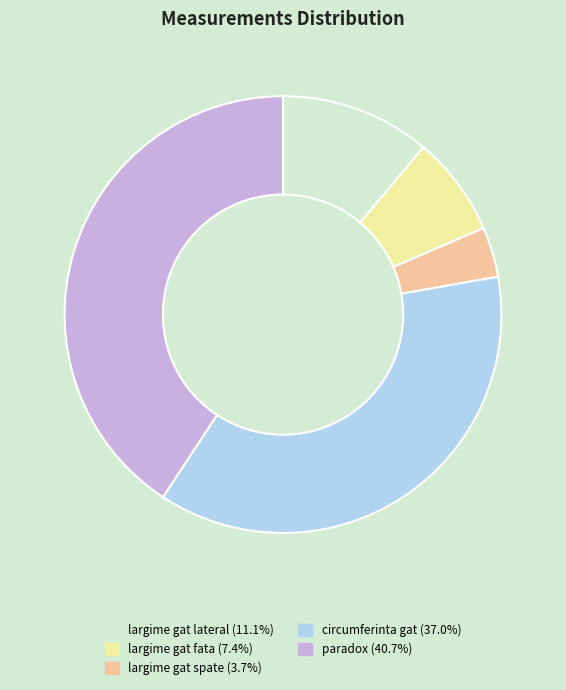

Which has a higher value, largime gat fata or circumferinta gat?

circumferinta gat